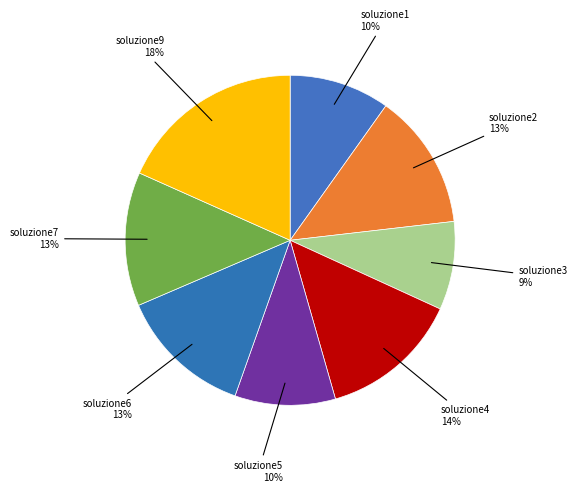

Which category has the smallest portion of the pie?

soluzione3